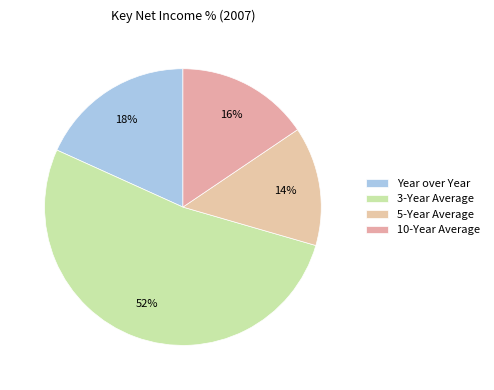

How many slices are in this pie chart?

4